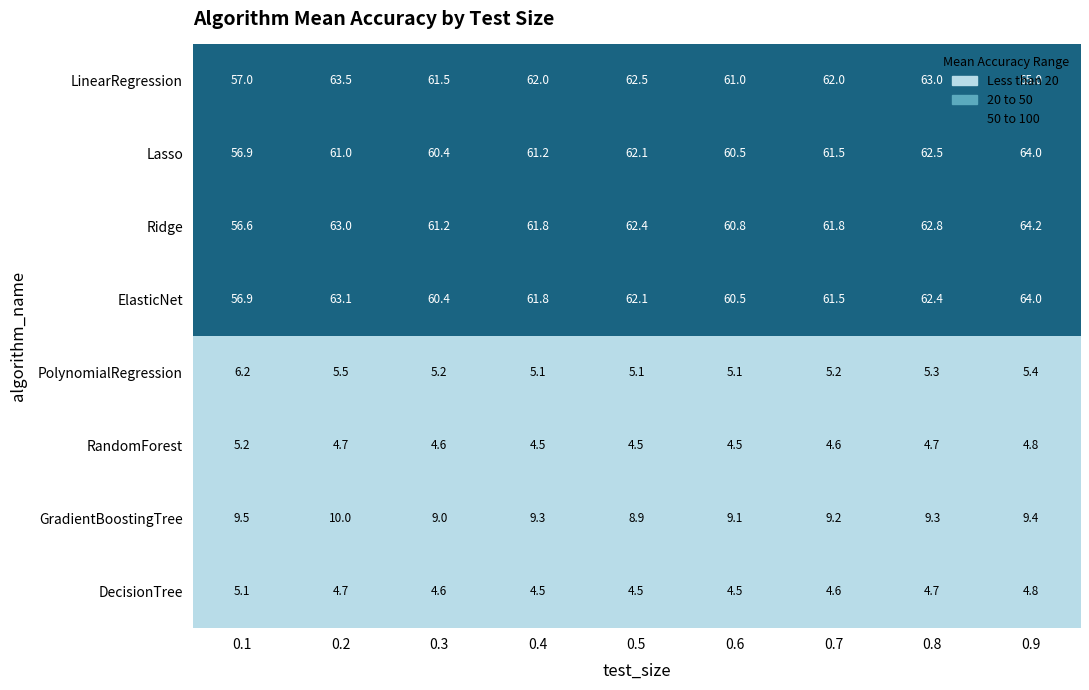

Which series has the largest range (max minus min)?

LinearRegression